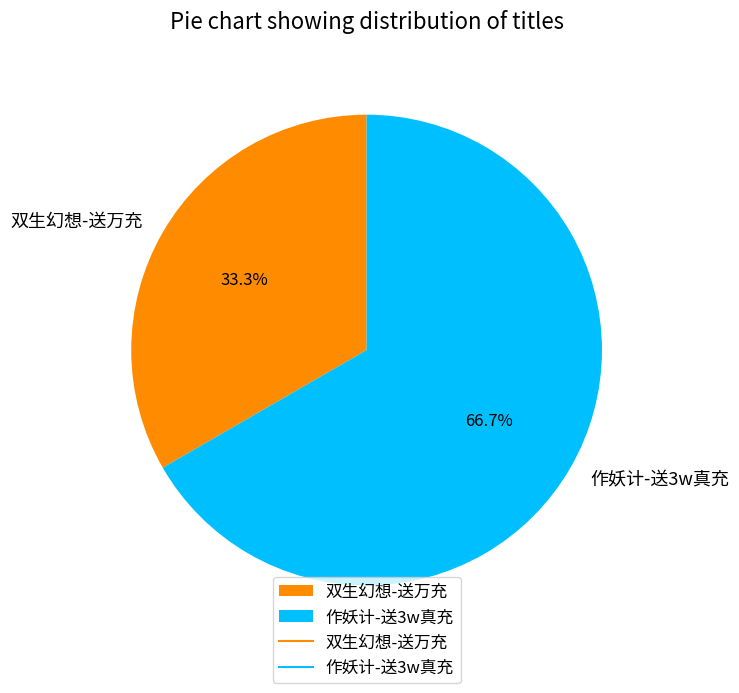

The 作妖计-送3w真充 slice represents 67% of the pie. True or false?

True